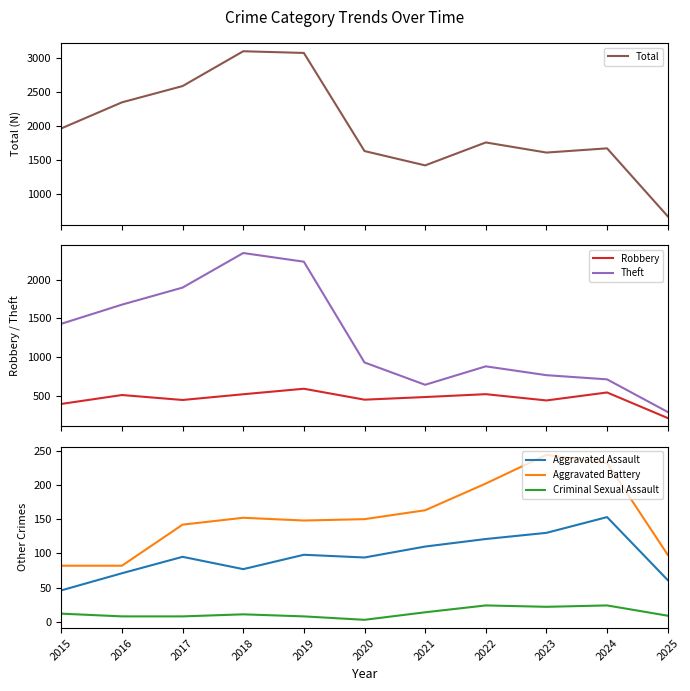

Is the value of Robbery at 2016 greater than the value of Aggravated Assault at 2017?

Yes